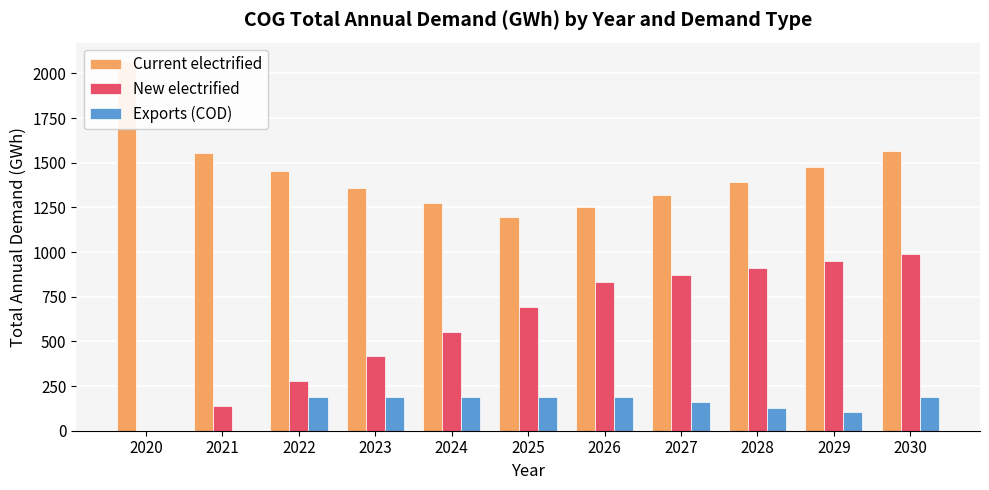

What is the approximate value of New electrified at 2026?

831.1